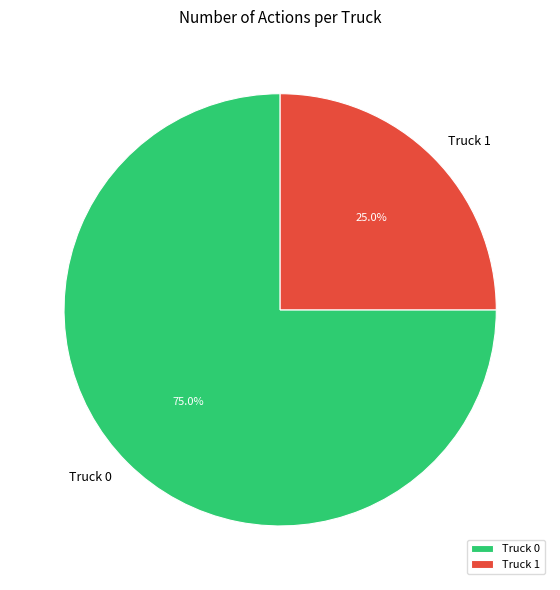

Which category has the smallest portion of the pie?

Truck 1